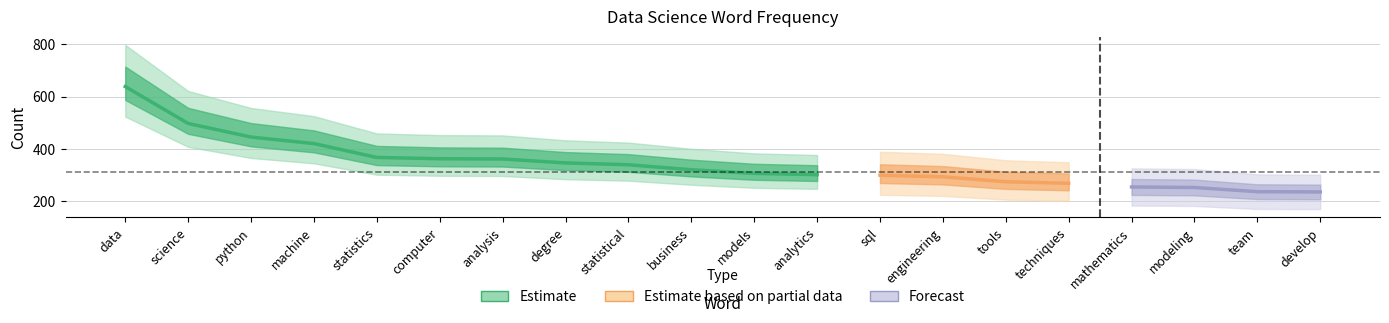

What is the value of the 6th point from the left?

362